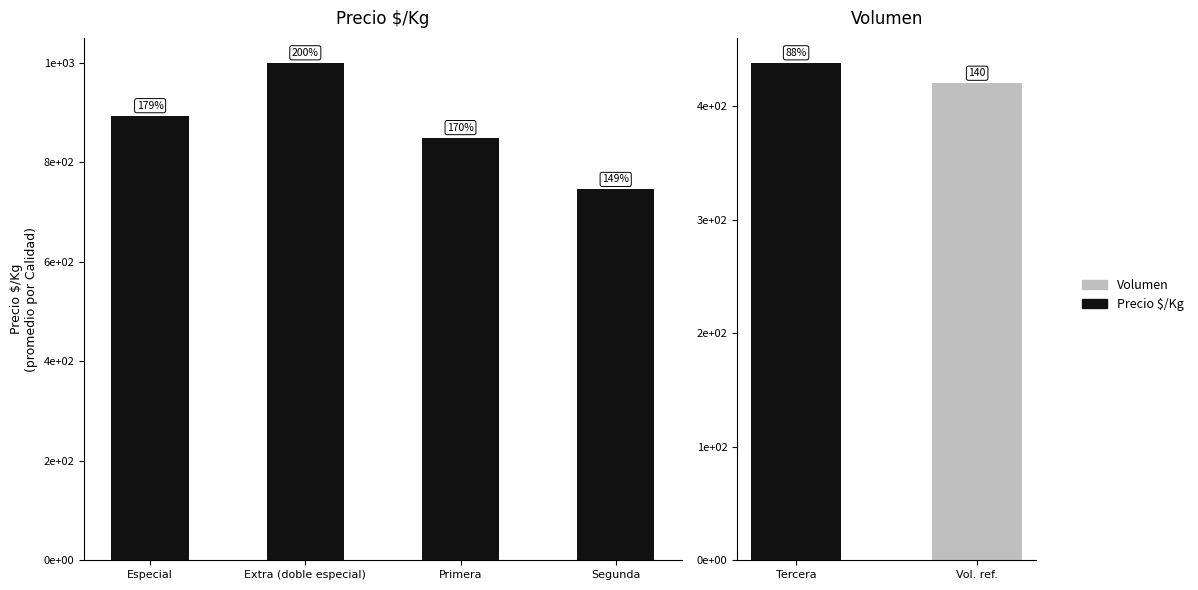

What is the change in value from Especial to Primera?

-44.0